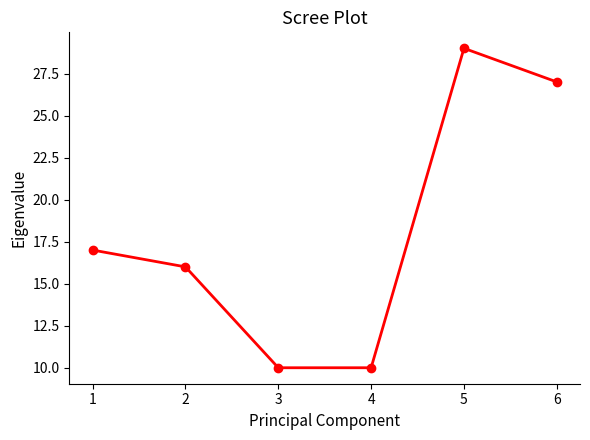

What is the sum of the values at 4 and 1?

27